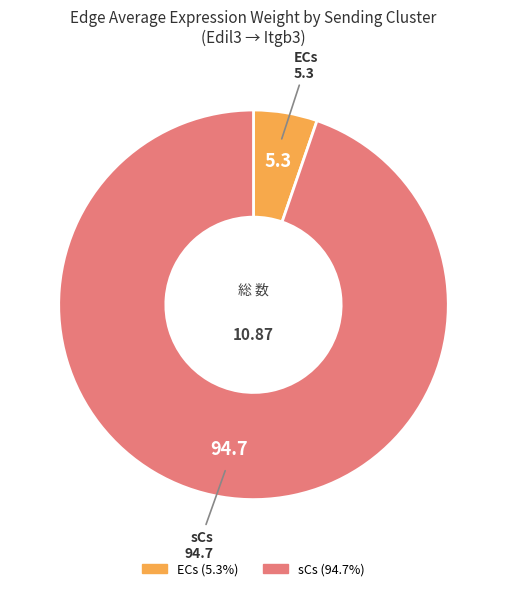

Combined, do ECs and sCs account for over 50%?

Yes